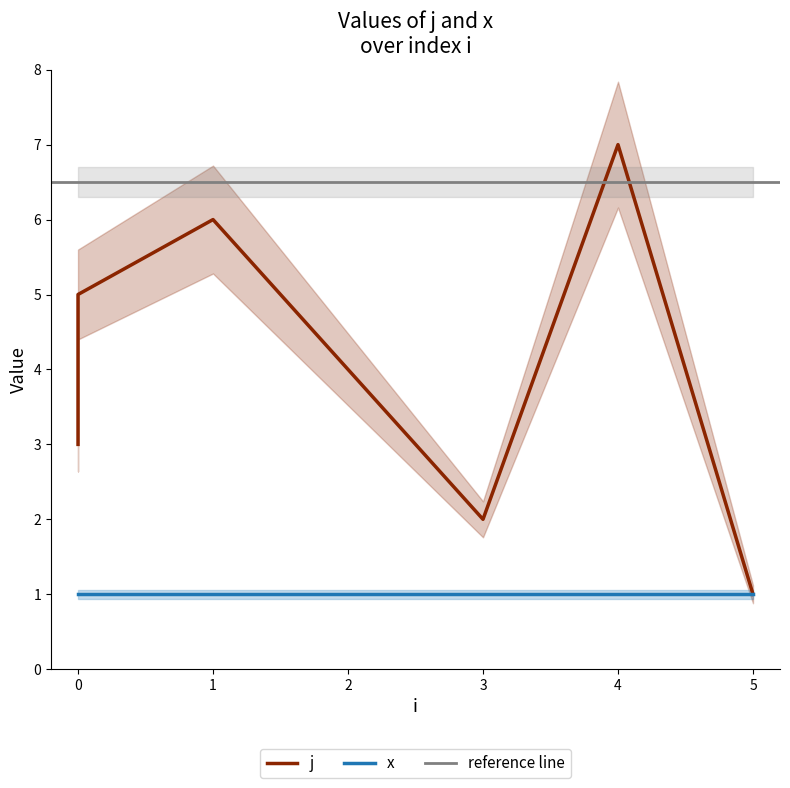

Approximately how many times larger is the value at 4 compared to 5?

7.0